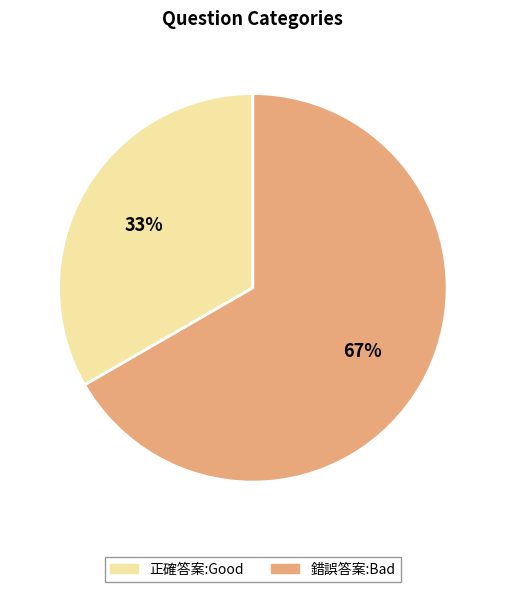

Do 正確答案:Good and 錯誤答案:Bad together represent more than half of the pie?

Yes